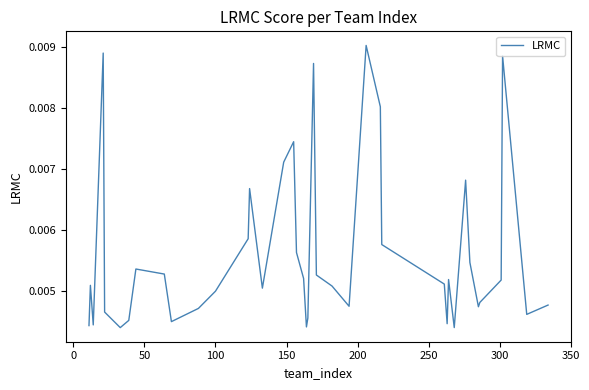

Is this an area chart (filled region under the line)?

No